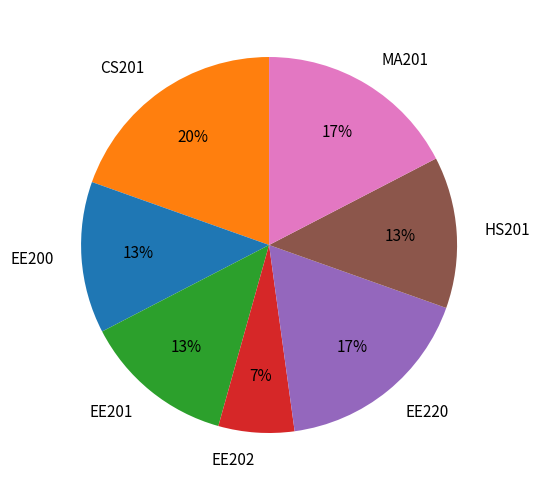

Is the sum of EE202 and MA201 greater than half?

No